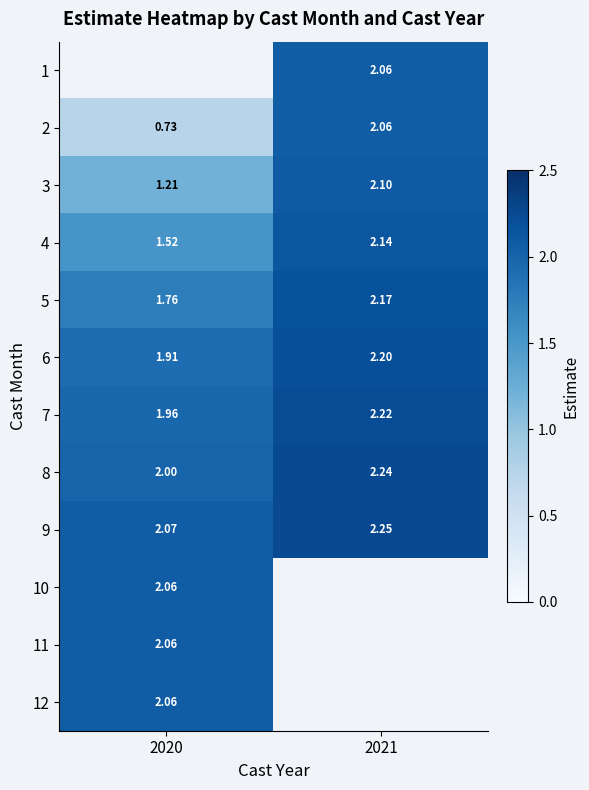

The 3 series shows 2.0 at 2020. True or false?

False